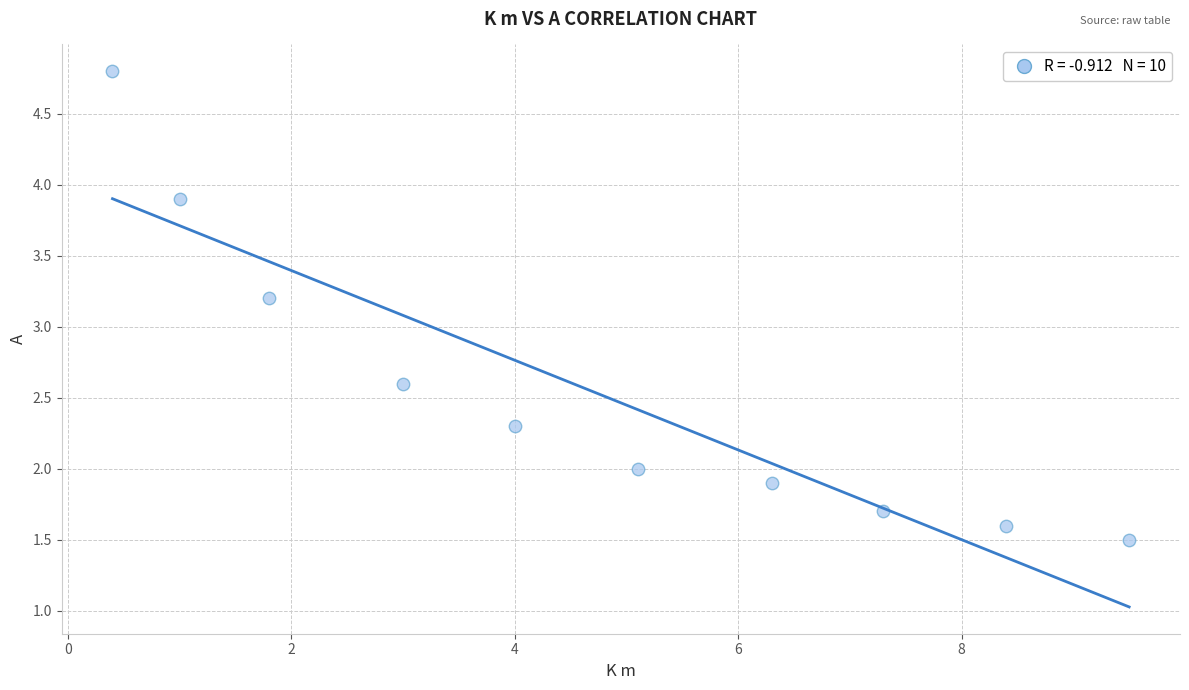

What Y value in the scatter plot is closest to 3?

3.2